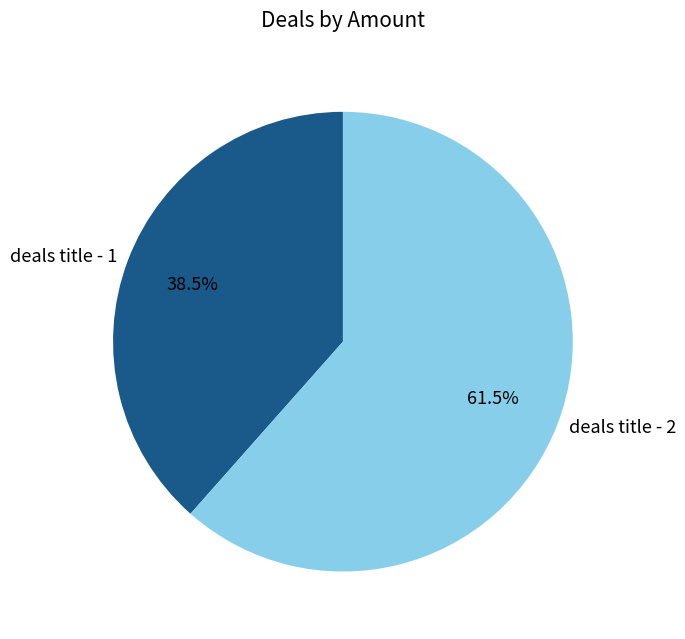

To the nearest percent, what is the difference between the deals title - 1 and deals title - 2 slice percentages?

23%